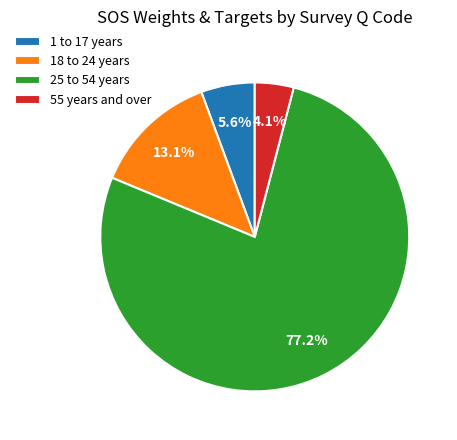

What percentage is NOT represented by 25 to 54 years?

22.8%